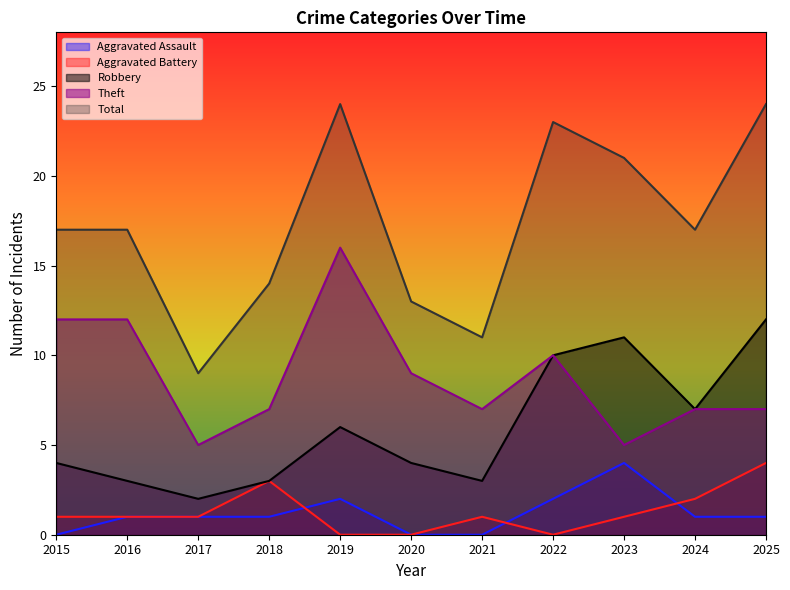

Which series has the largest range (max minus min)?

Total